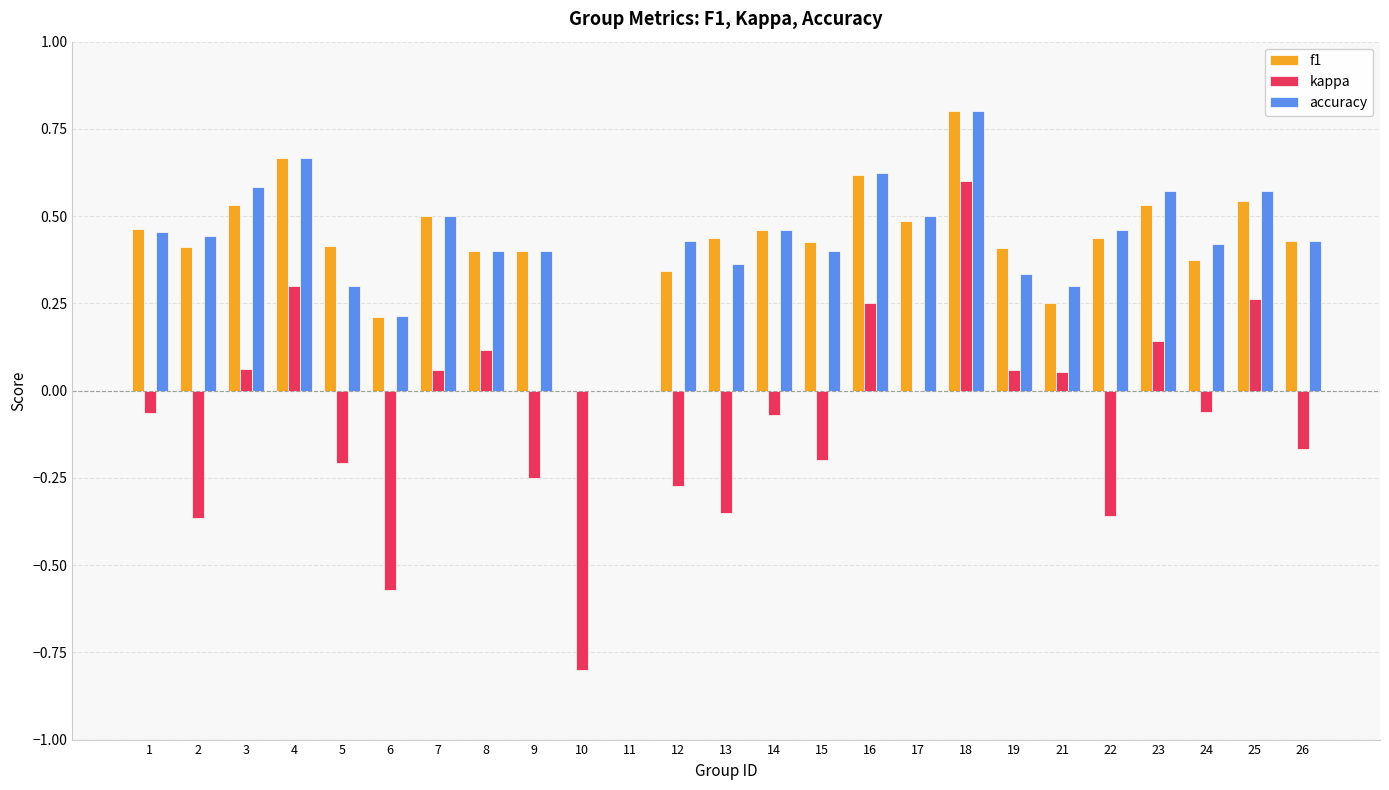

Count the f1 values in the range 0 to 1.

25